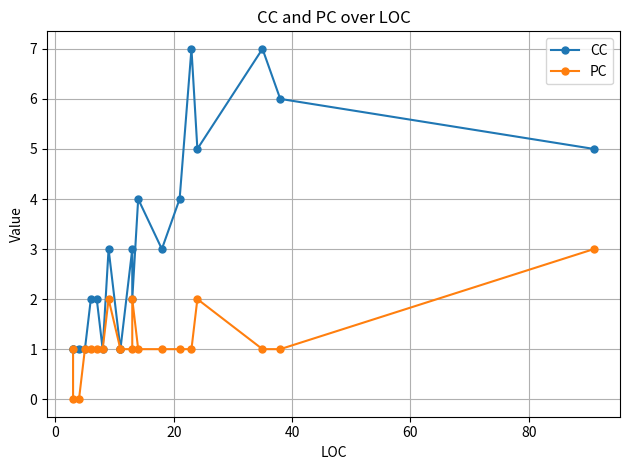

Does the chart display data point markers on the line(s)?

Yes